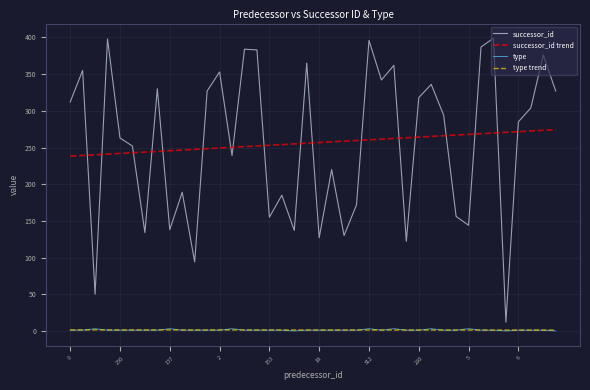

True or false: successor_id trend and type trend cross at least once.

False